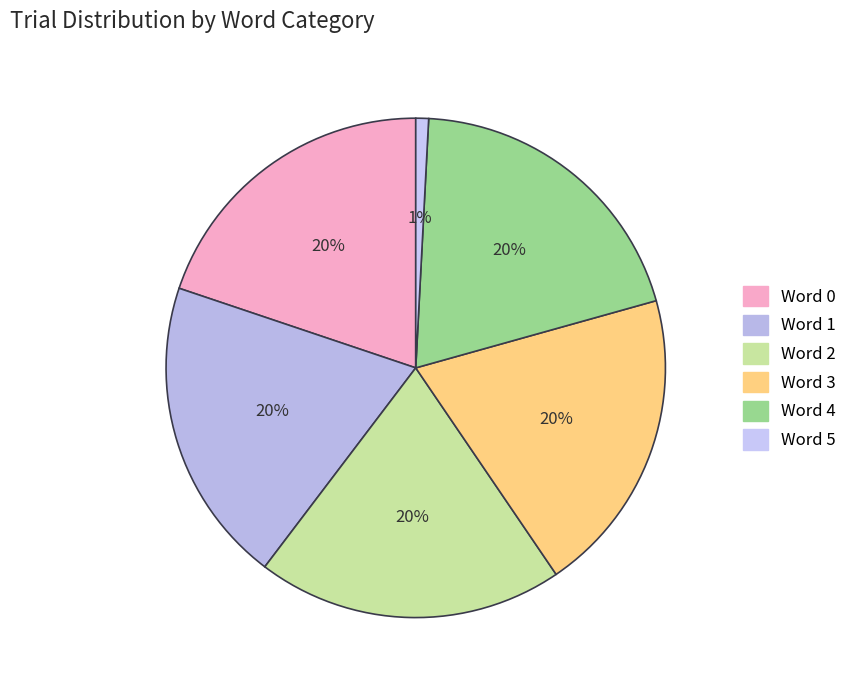

Rank the categories by value from highest to lowest.

0, 1, 2, 3, 4, 5